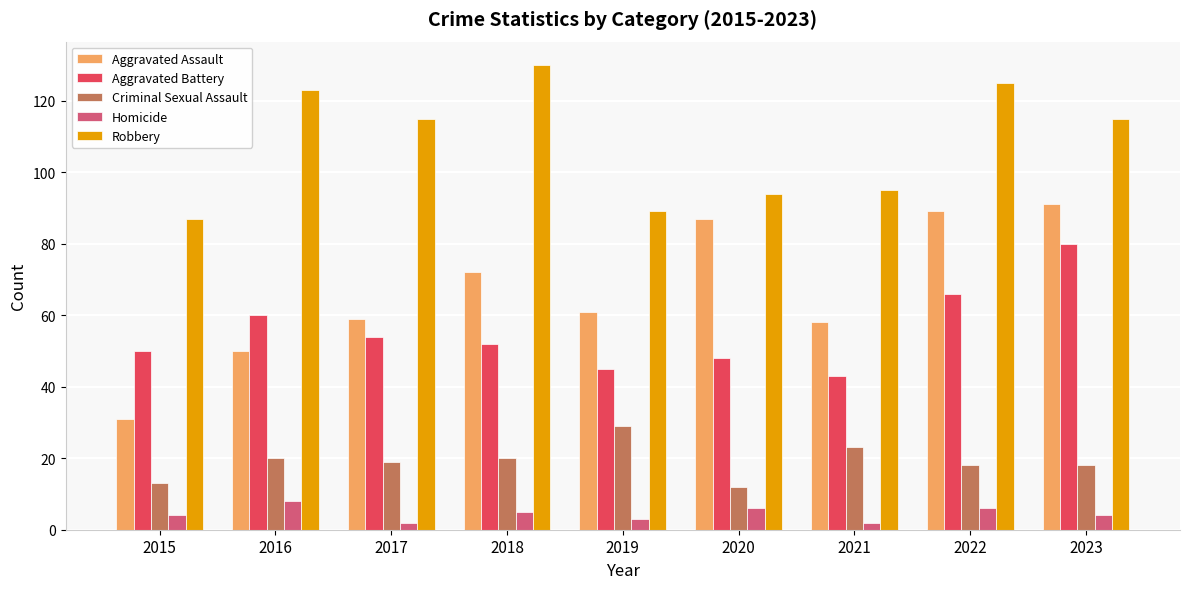

Reading left to right, extract all data points from this chart.

Aggravated Assault: 2015=31	2016=50	2017=59	2018=72	2019=61	2020=87	2021=58	2022=89	2023=91
Aggravated Battery: 2015=50	2016=60	2017=54	2018=52	2019=45	2020=48	2021=43	2022=66	2023=80
Criminal Sexual Assault: 2015=13	2016=20	2017=19	2018=20	2019=29	2020=12	2021=23	2022=18	2023=18
Homicide: 2015=4	2016=8	2017=2	2018=5	2019=3	2020=6	2021=2	2022=6	2023=4
Robbery: 2015=87	2016=123	2017=115	2018=130	2019=89	2020=94	2021=95	2022=125	2023=115